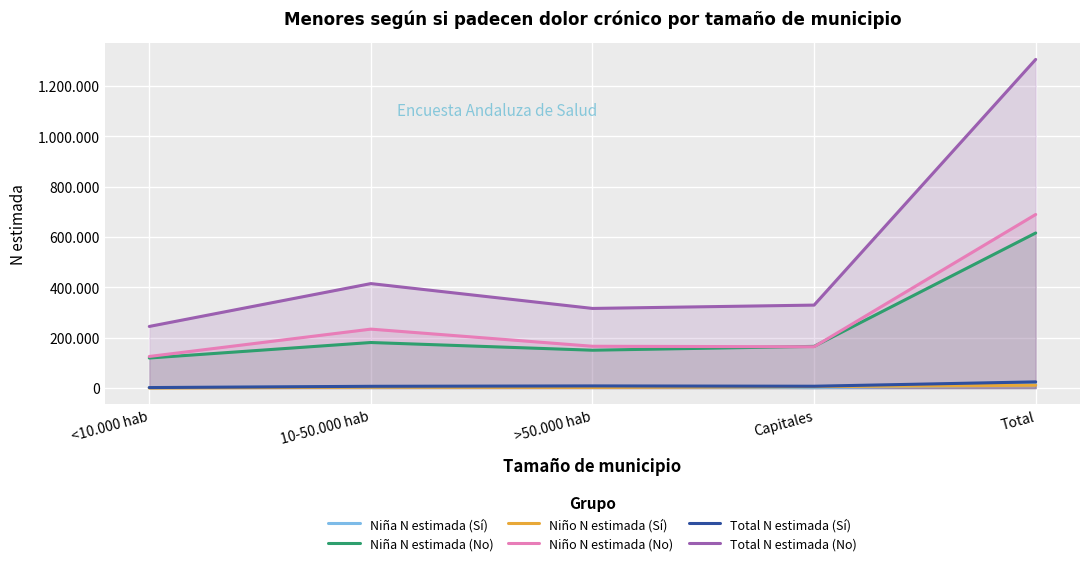

At which label is Niño N estimada (Sí) closest to 5631?

Capitales